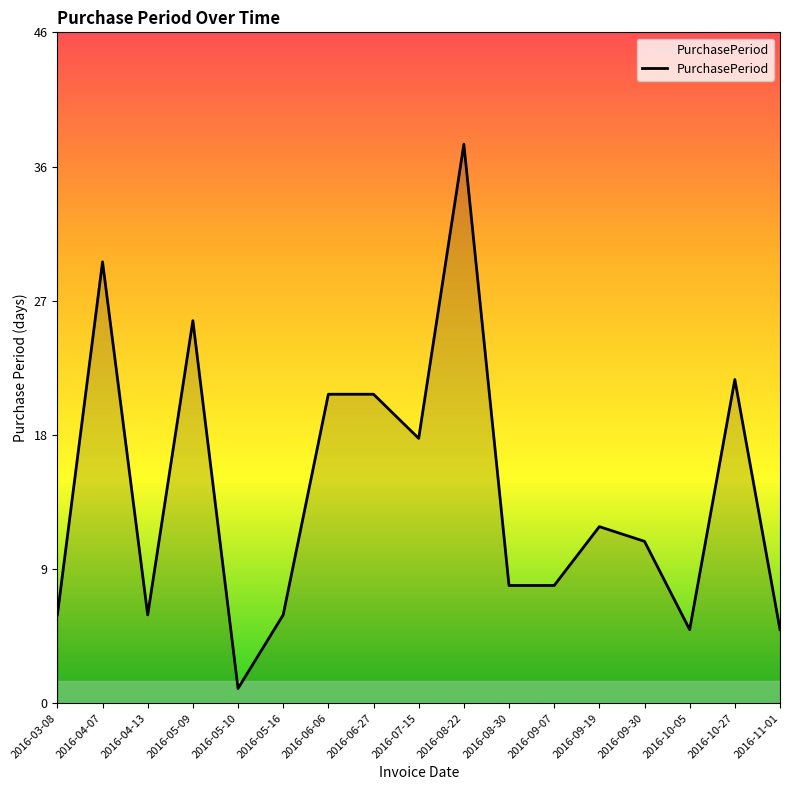

Where is the data nearest to the value 19?

2016-07-15